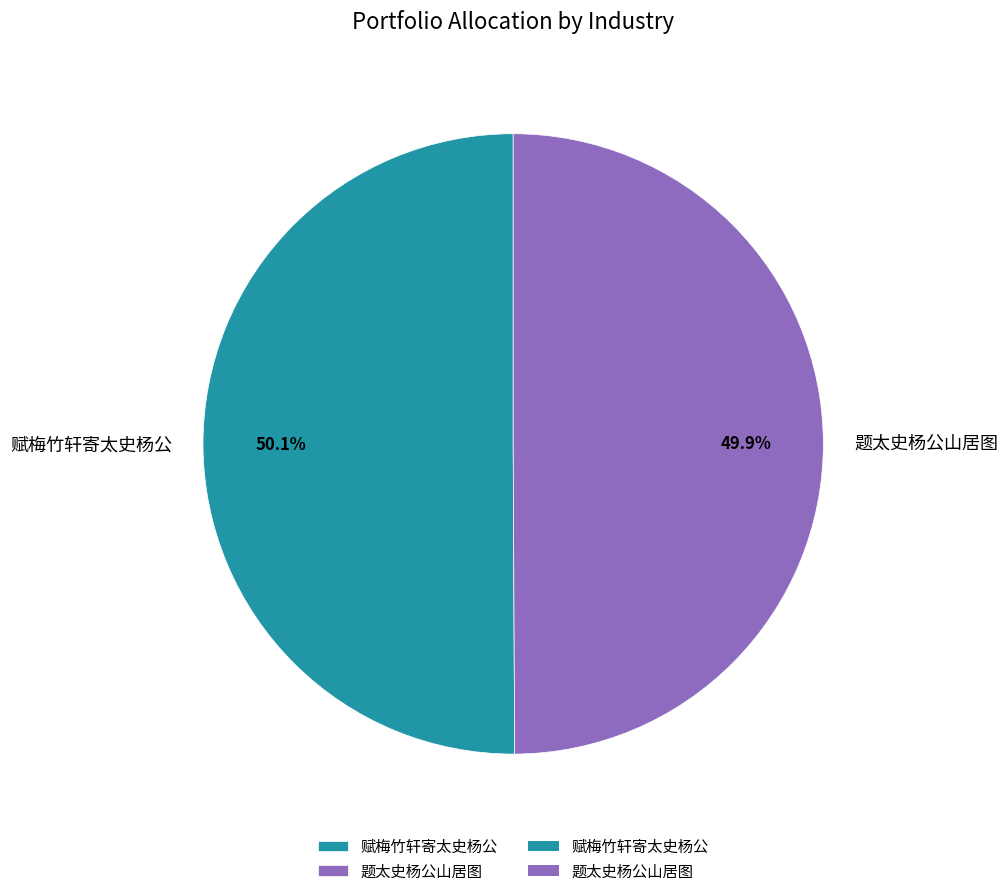

Do 题太史杨公山居图 and 赋梅竹轩寄太史杨公 together represent more than half of the pie?

Yes